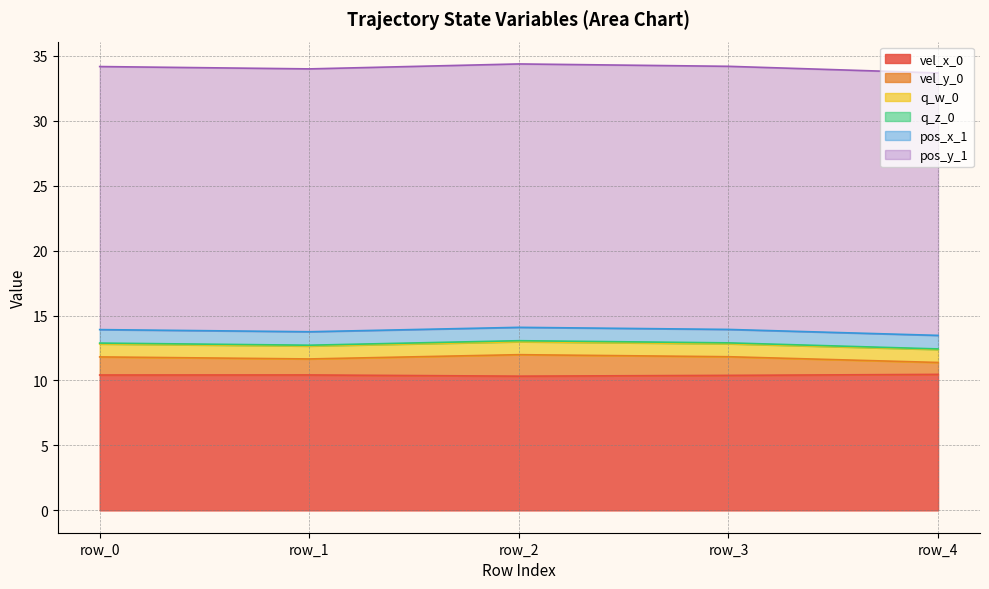

What is the approximate value of vel_x_0 at row_4?

10.5